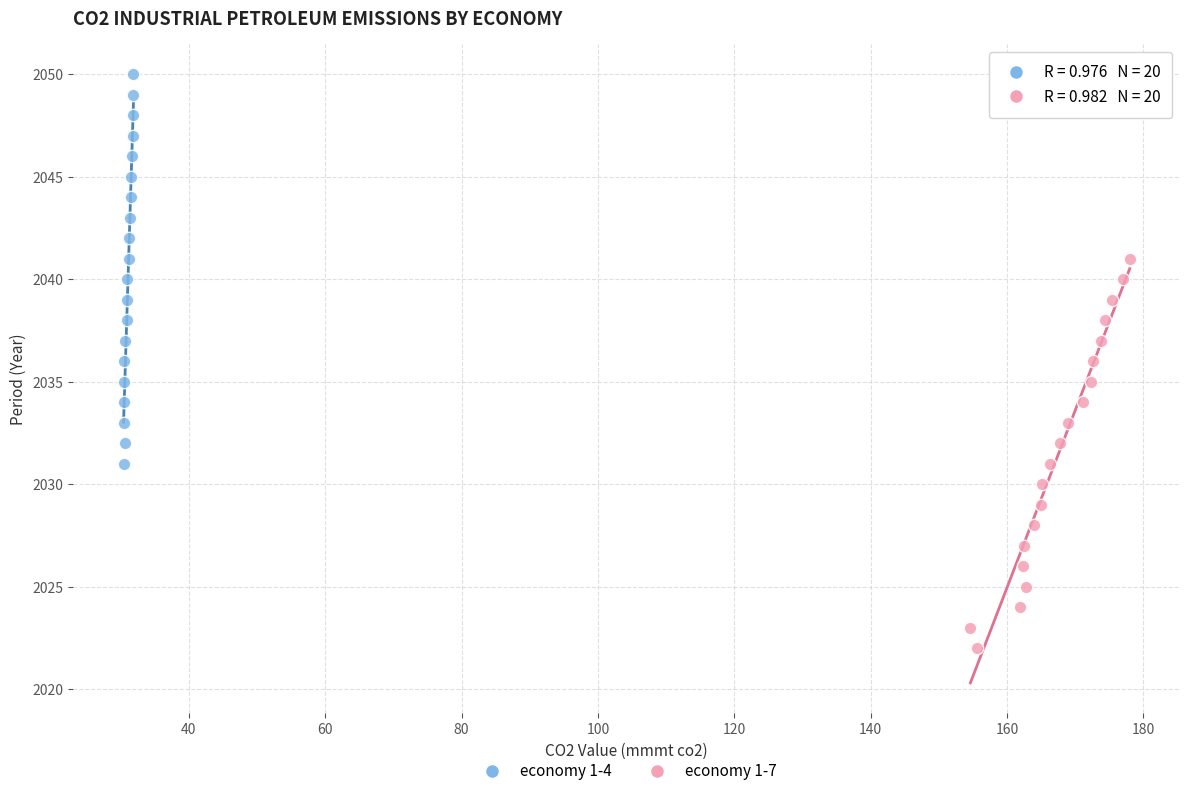

Which series contains the highest Y value?

economy 1-4